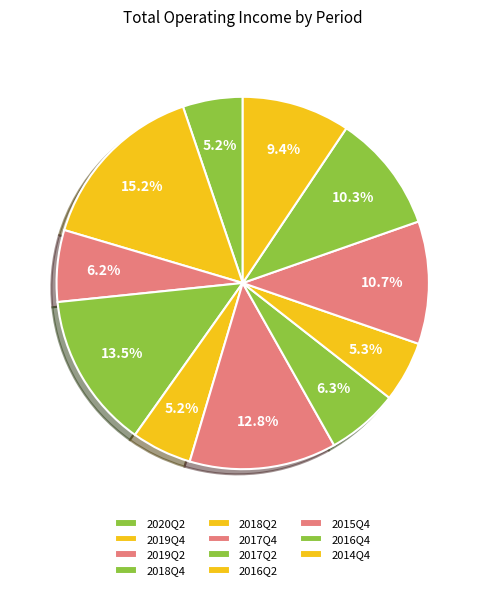

How many slices are in this pie chart?

11